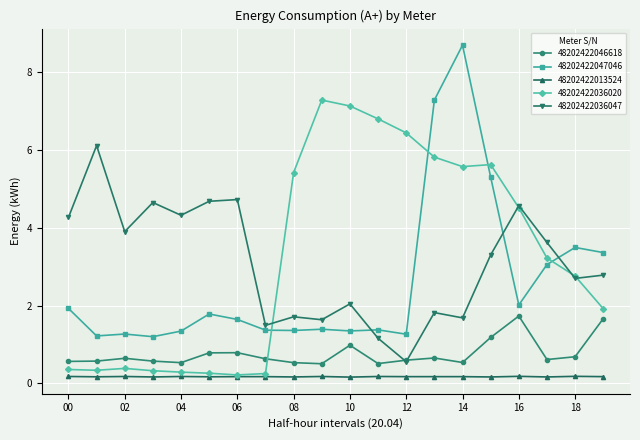

True or false: 48202422013524 has more than 0 points higher than both neighbors.

True